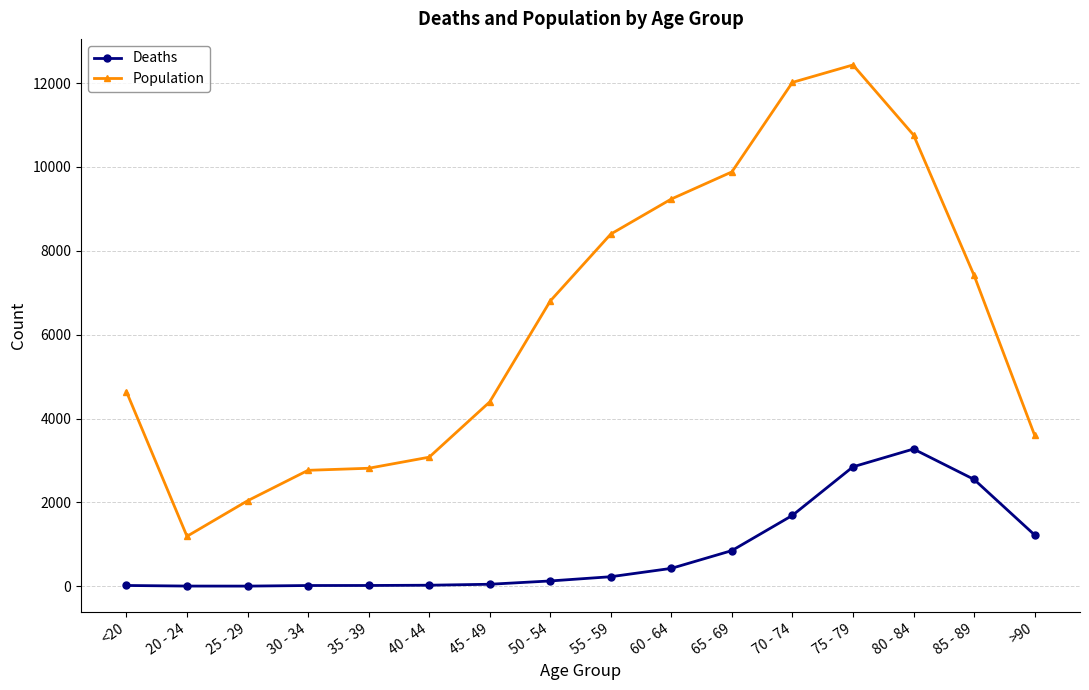

What is the difference between the maximum and minimum values in the Deaths series?

3270